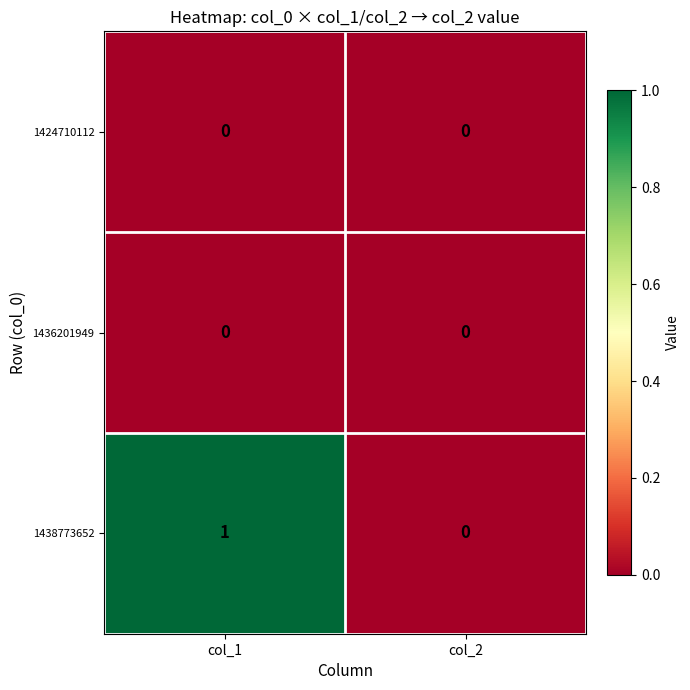

At which category is the sum across all series the highest?

col_1